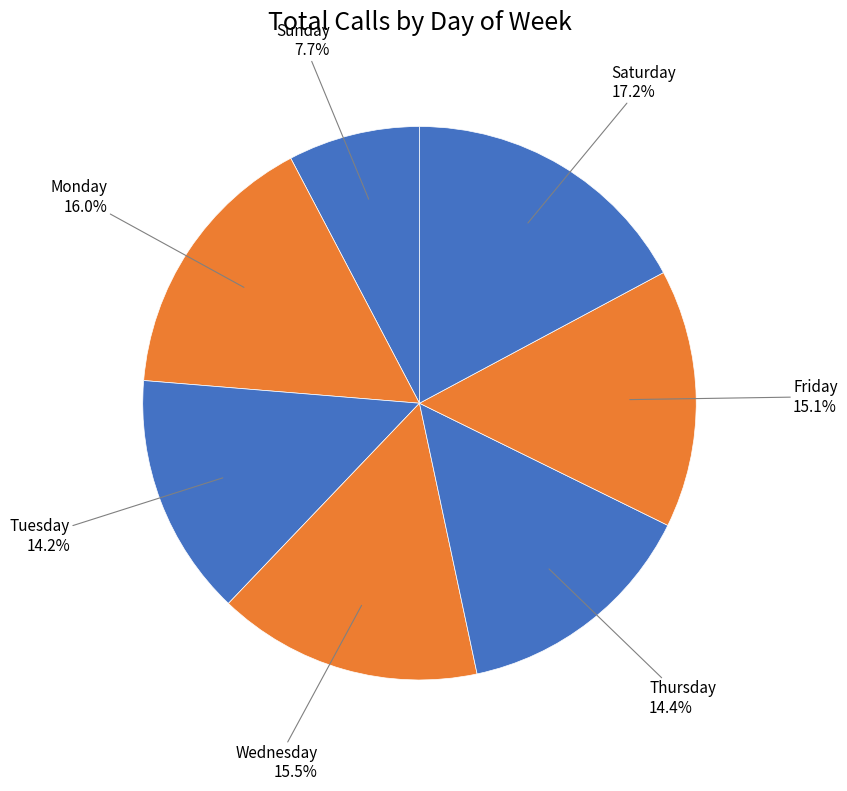

Count the number of slices in the pie.

7